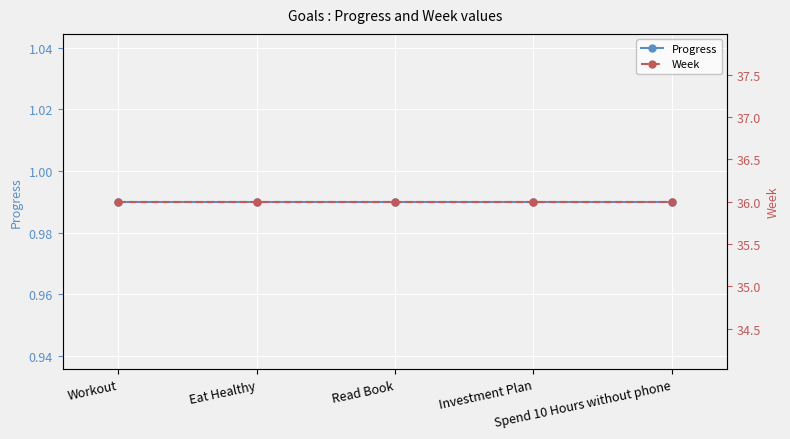

At which label does Week reach its minimum?

Workout